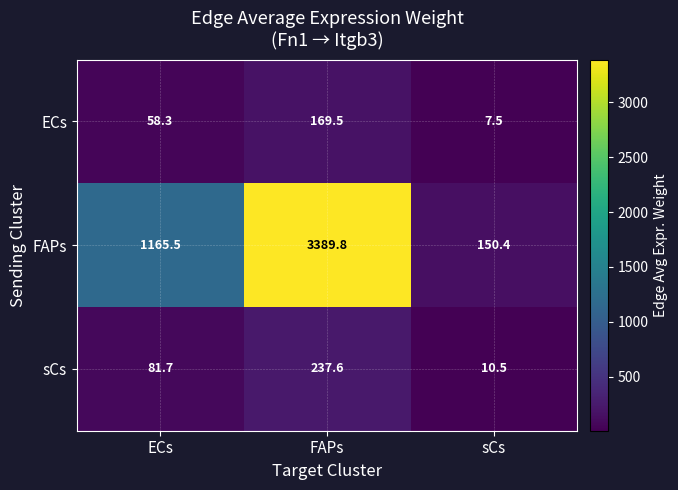

What is the difference between the FAPs values at FAPs and ECs?

2224.3